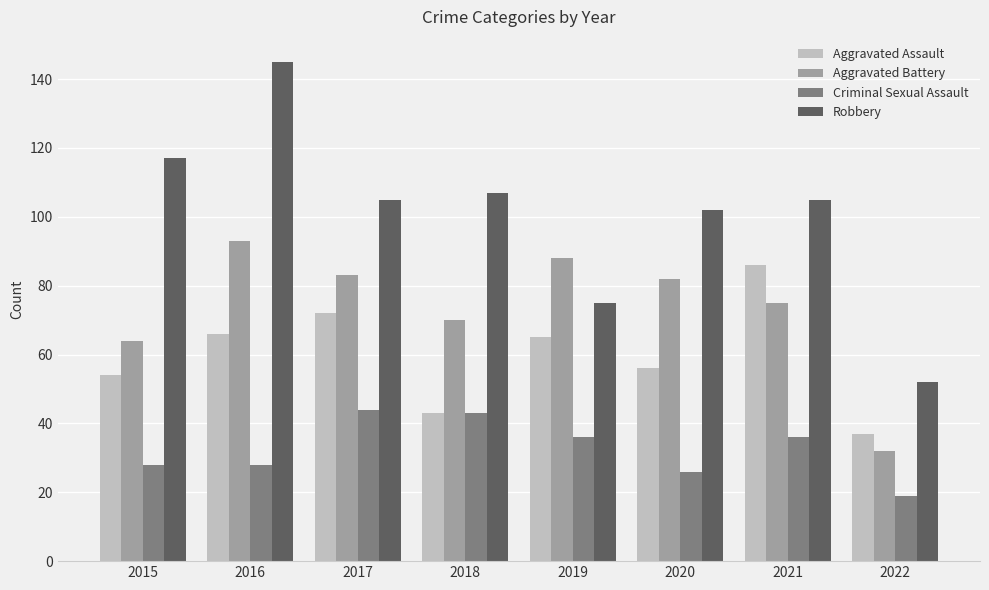

At which category does the chart reach its peak across all series?

2016